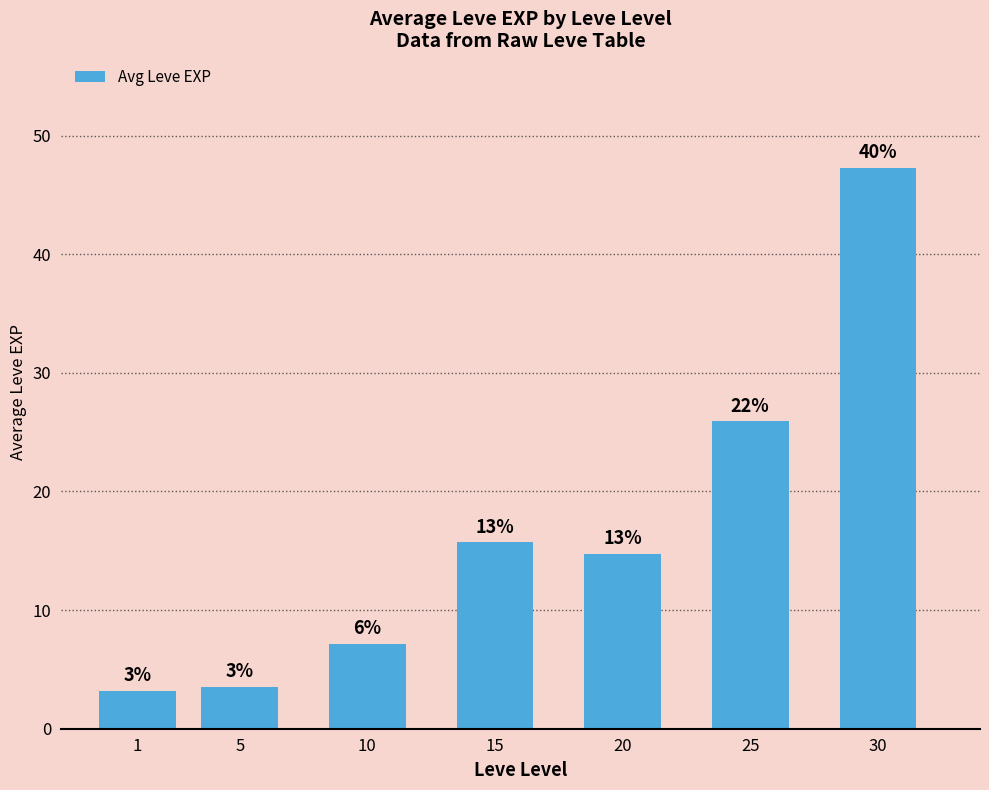

What is the ratio of the value at 25 to the value at 1?

8.2